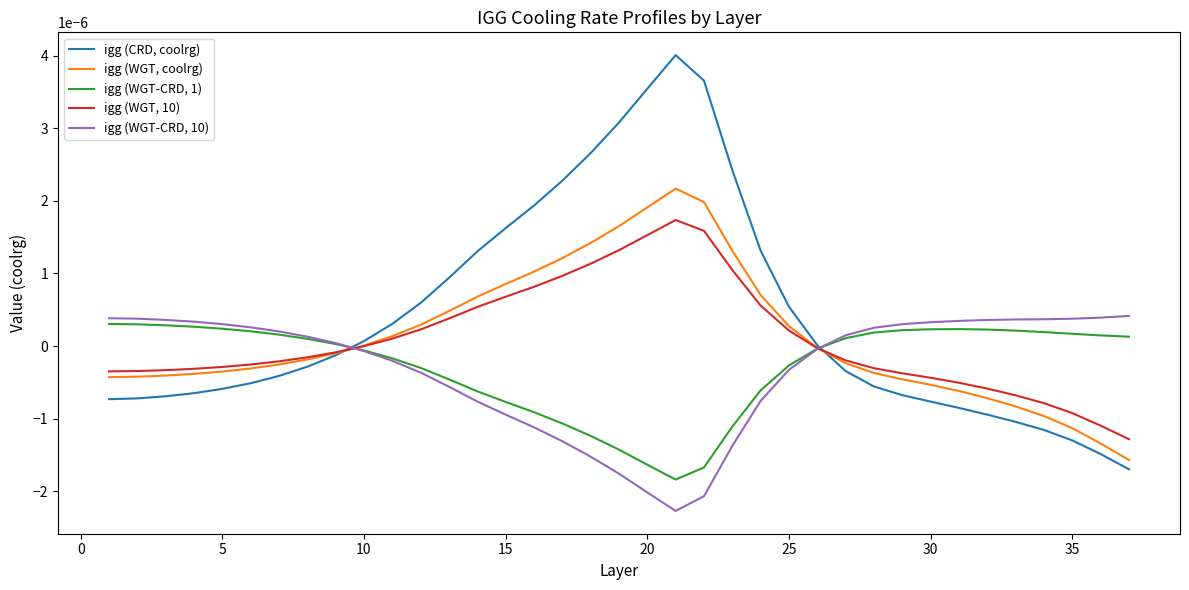

Rank the series by their maximum value, from lowest to highest.

igg (WGT-CRD, 1), igg (WGT-CRD, 10), igg (WGT, 10), igg (WGT, coolrg), igg (CRD, coolrg)